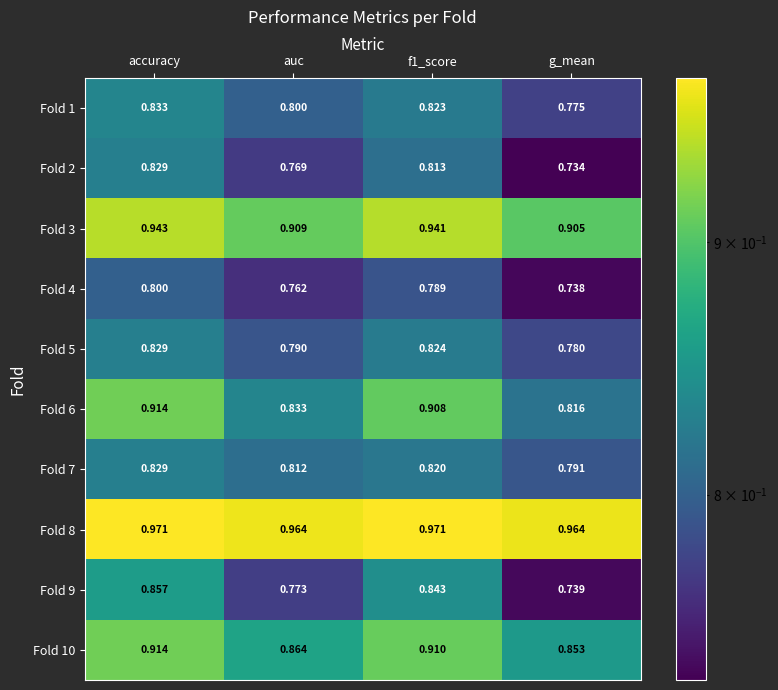

At which category is the sum across all series the highest?

accuracy